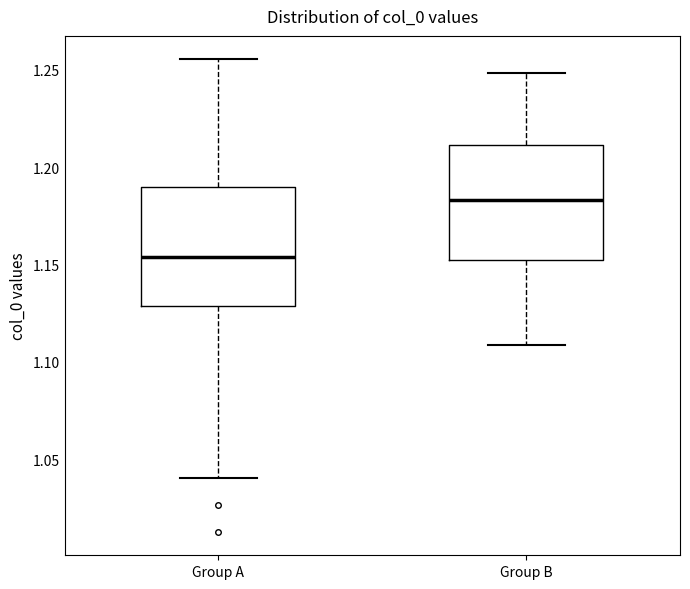

Where is the upper edge of the box for Group B on the y-axis? The values are not printed on the chart, so give them approximately, as read against the axis.

1.210